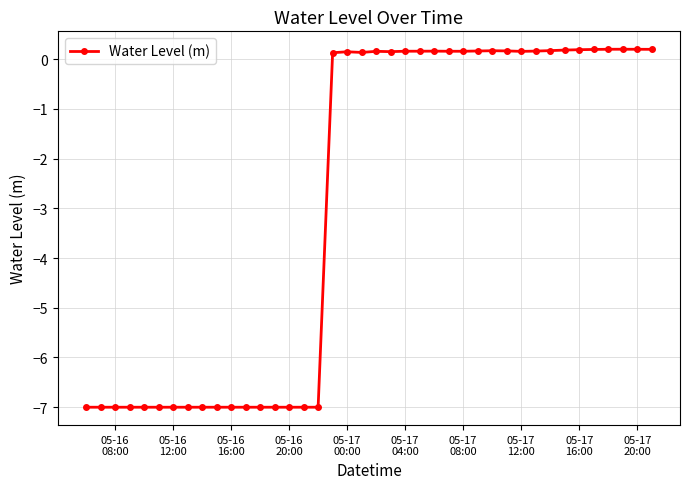

What is the difference between the second highest and second lowest values?

7.2